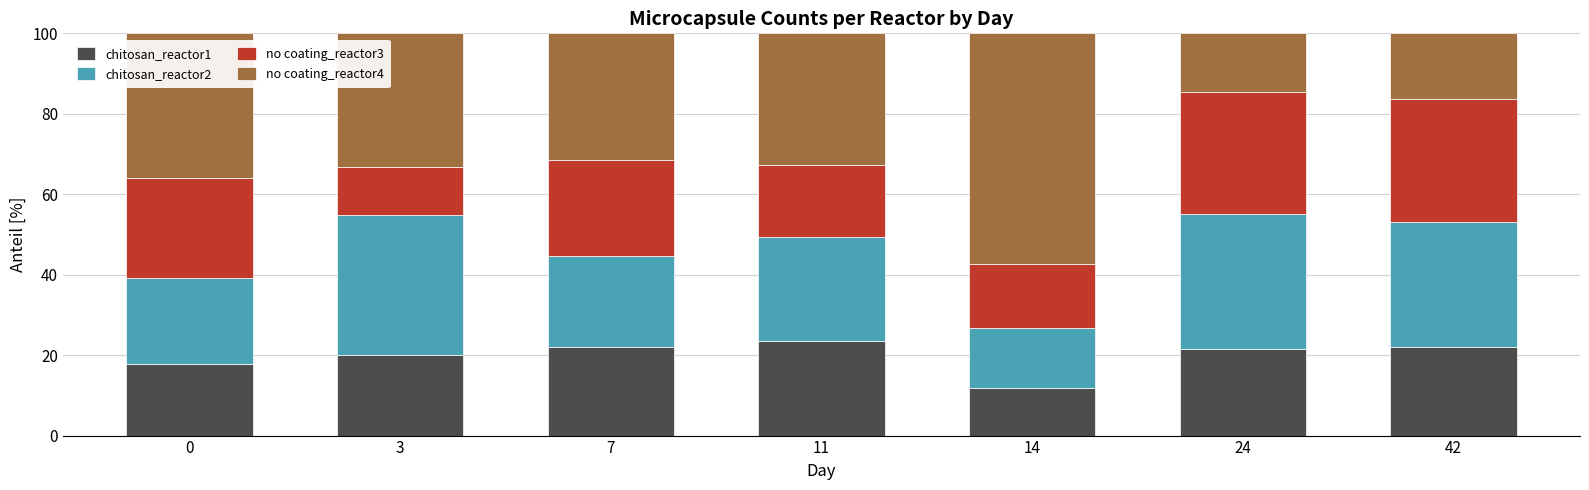

What is the lowest value of the chitosan_reactor1 series?

11.7